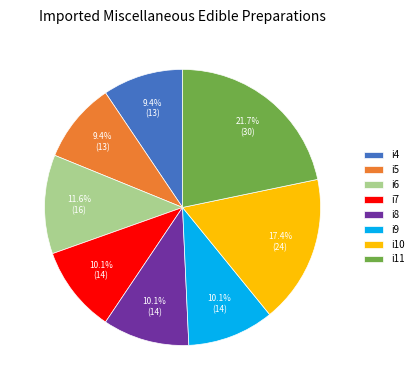

Does i8 represent more than half of the total?

No